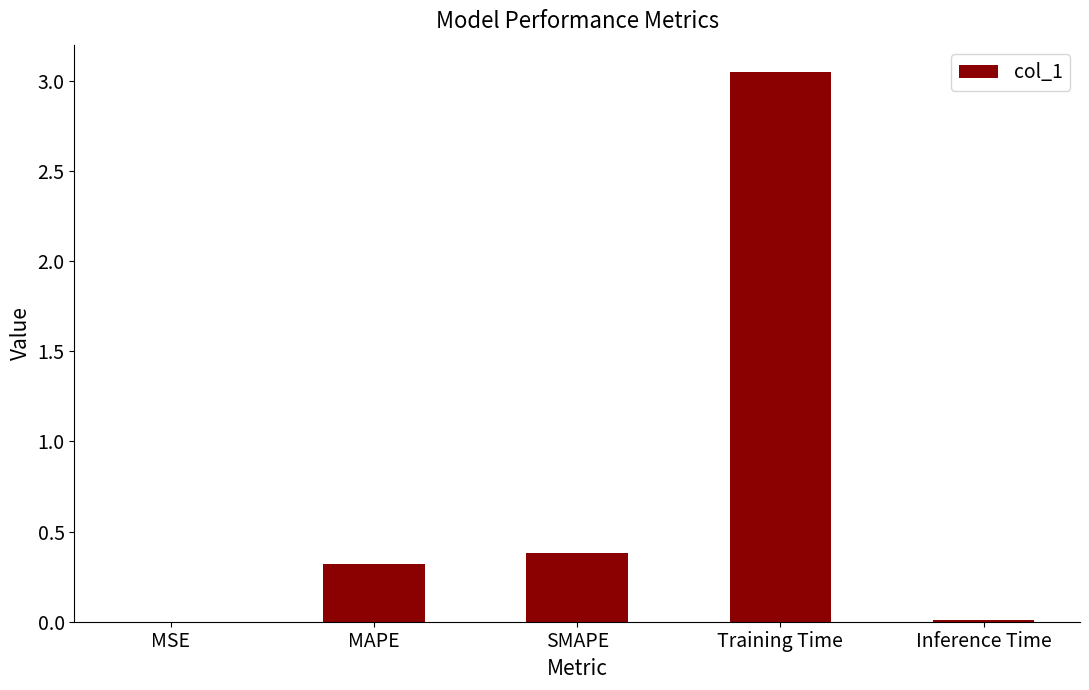

The value at MAPE is 0.3. True or false?

True